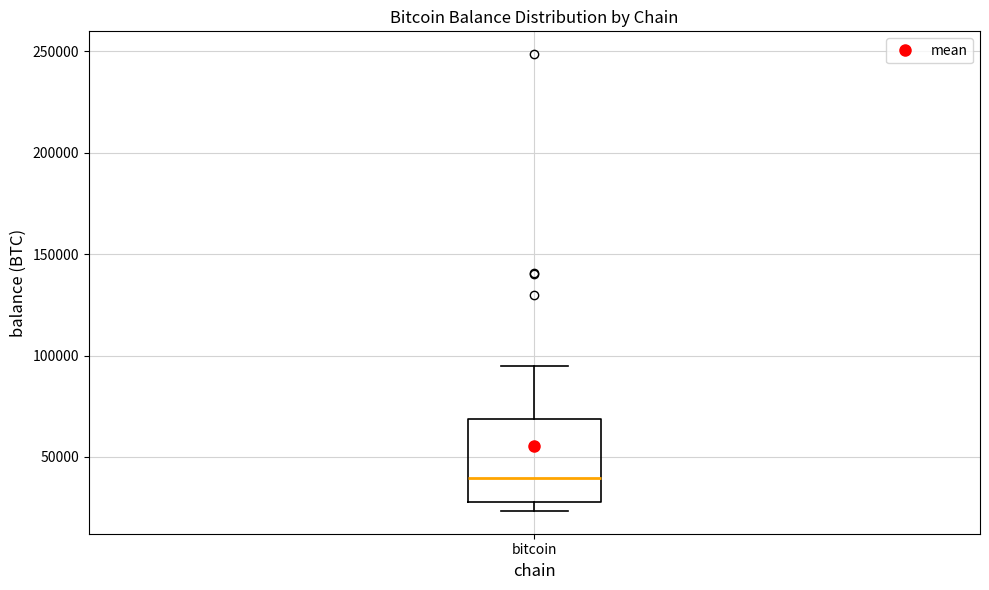

Read this box plot against the y-axis: the position of the median line, the range covered by the box, and the ends of both whiskers. The values are not printed on the chart, so give them approximately, as read against the axis.

median 40000, box 30000 to 70000, whiskers 25000 to 95000